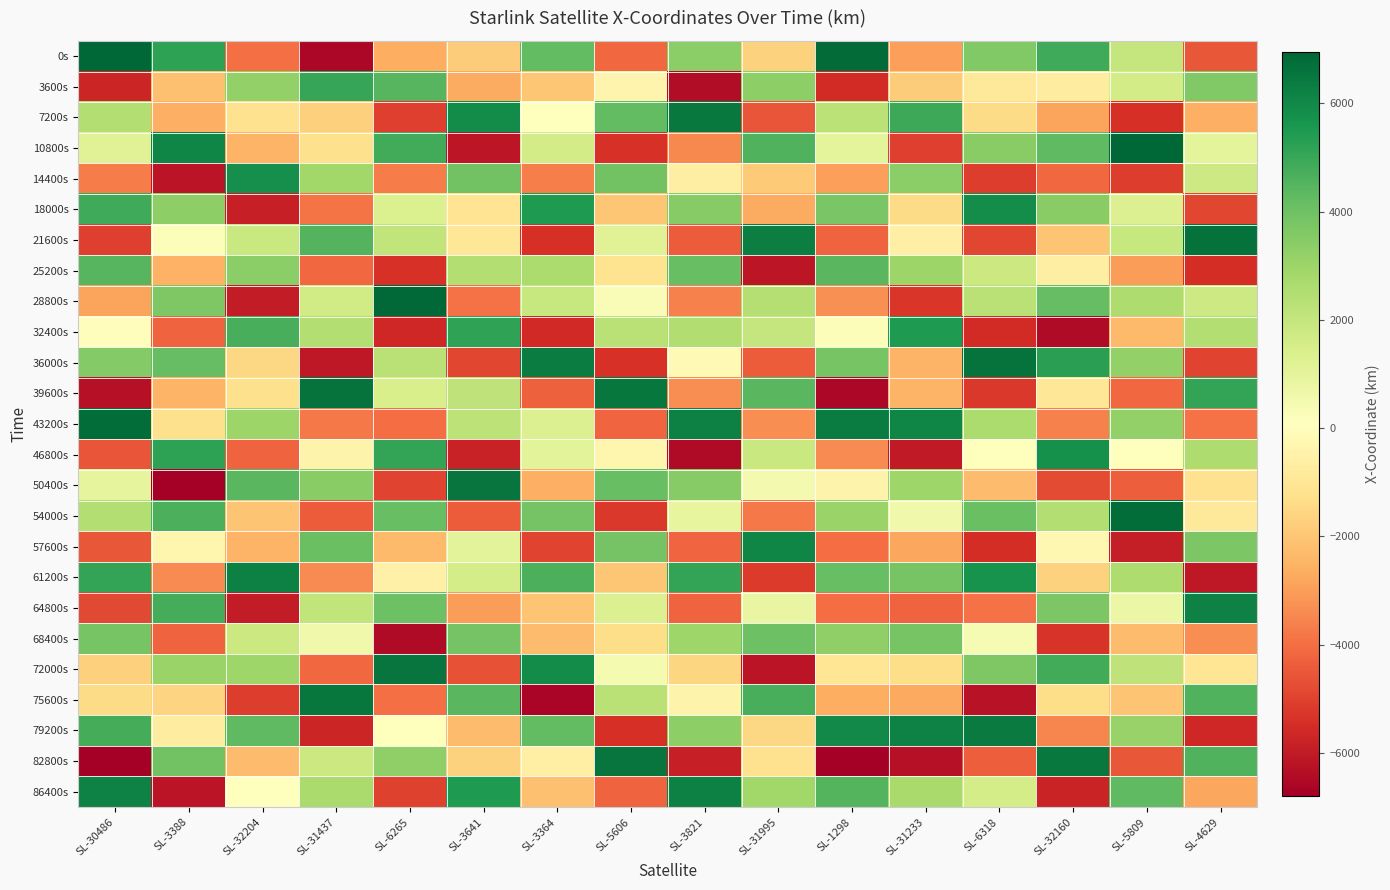

What is the total value across all series at SL-32160?

1174.4